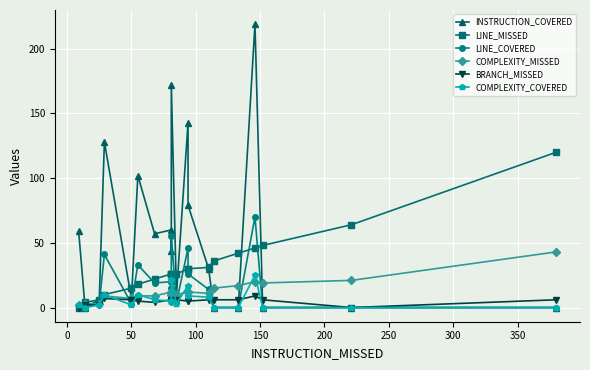

How many lines are shown in the chart?

6